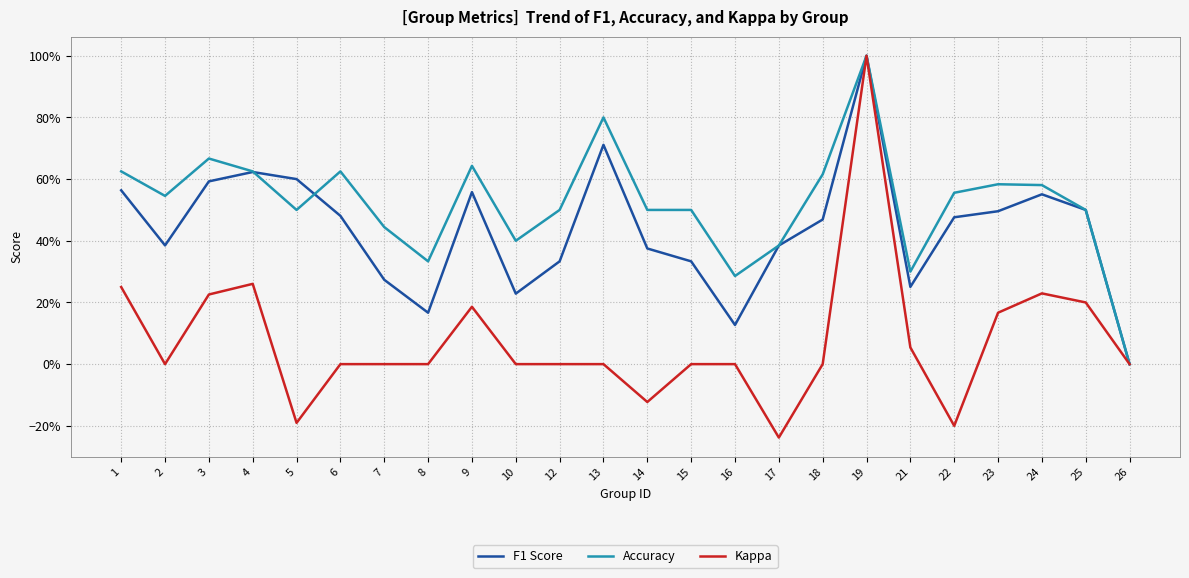

Which series ends up on top after the final intersection of F1 Score and Accuracy?

Accuracy